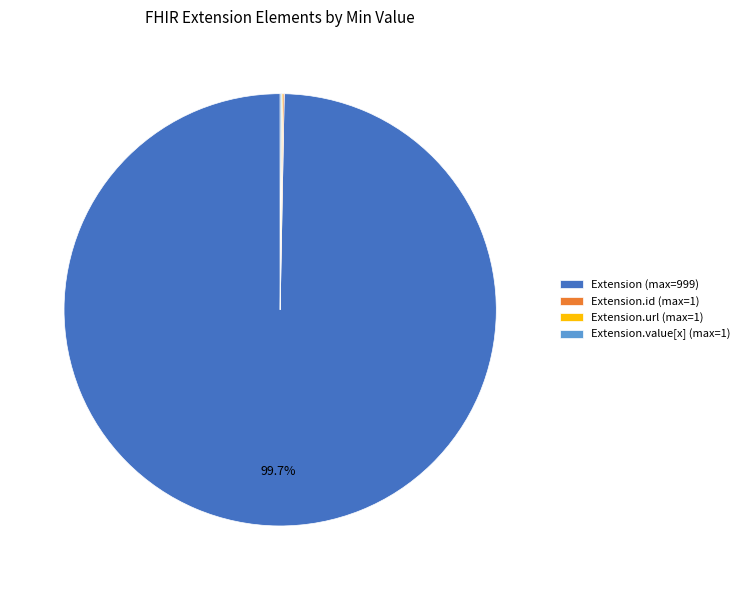

Which category has the biggest portion of the pie?

Extension (max=999)